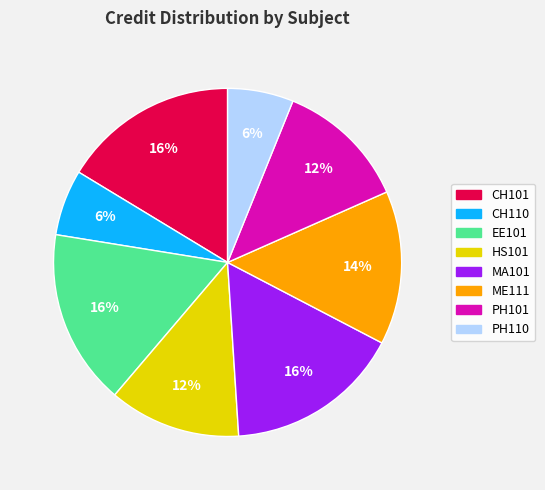

Is HS101 the majority of the pie?

No